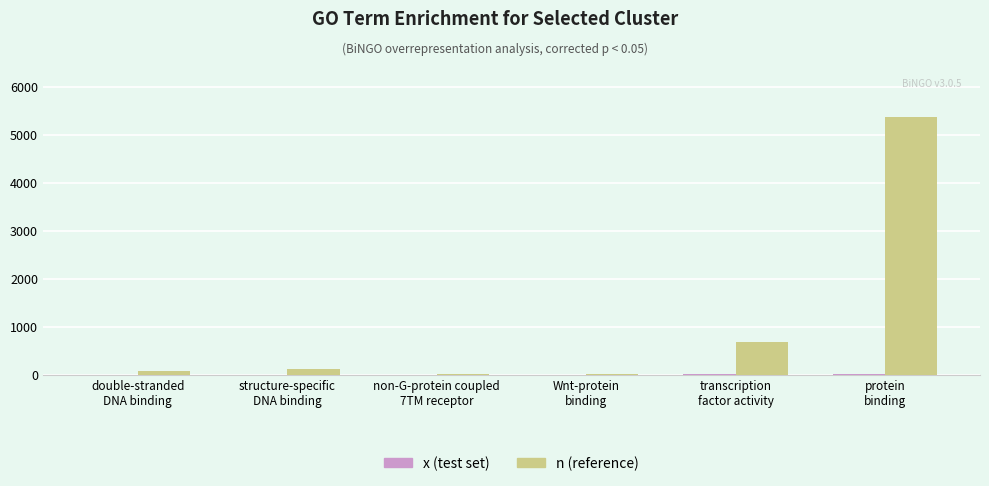

Which series has the widest spread of values?

n (reference)